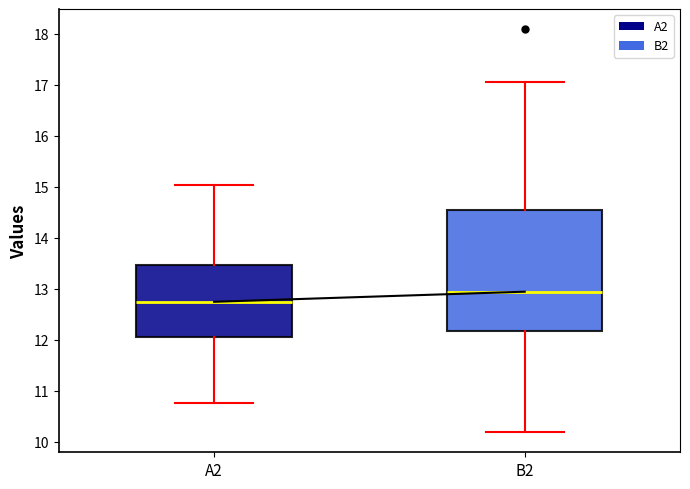

Comparing the boxes themselves (not the whiskers), which one is the tallest?

B2